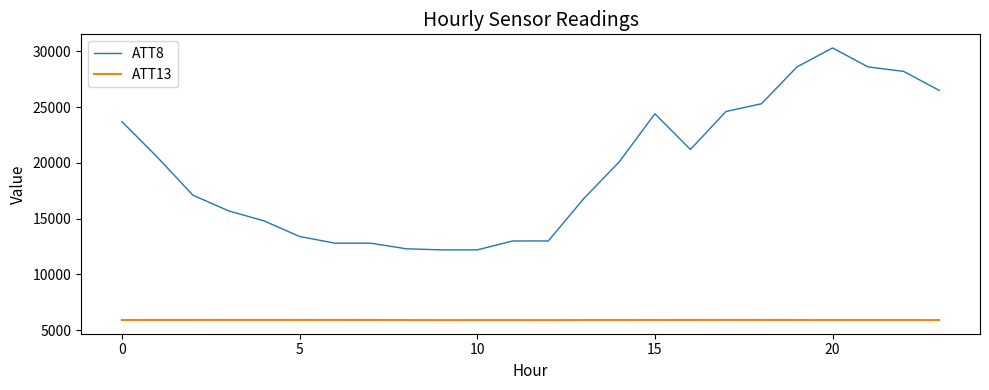

Rank the series by their maximum value, from lowest to highest.

ATT13, ATT8